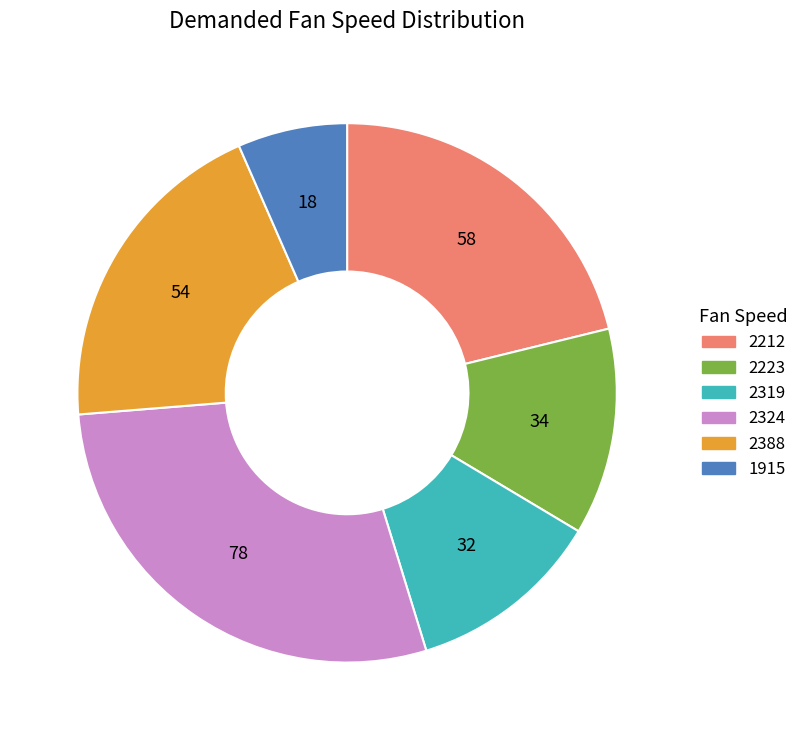

Rank the categories by value from lowest to highest.

1915, 2319, 2223, 2388, 2212, 2324